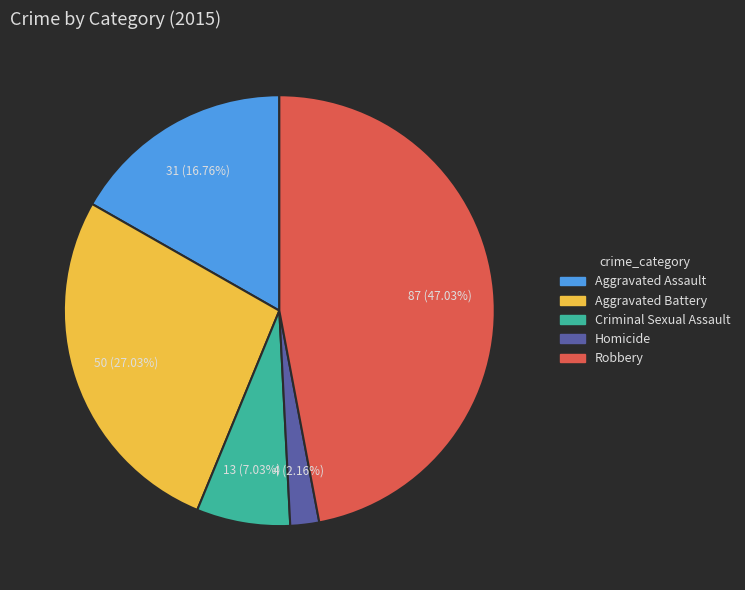

Which slice is the largest?

Robbery